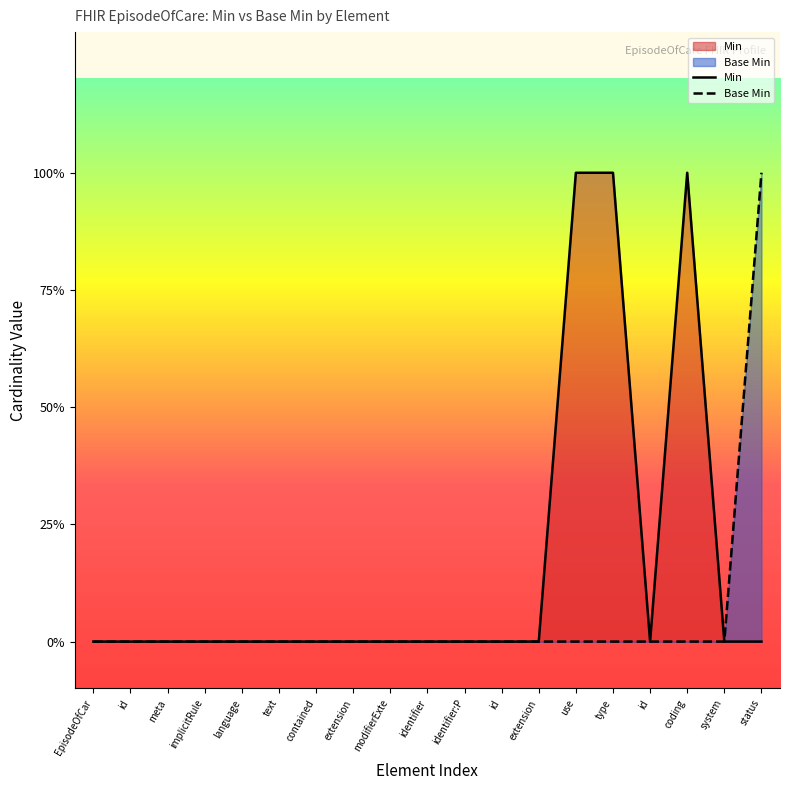

What is the label of the 15th point from the left?

type